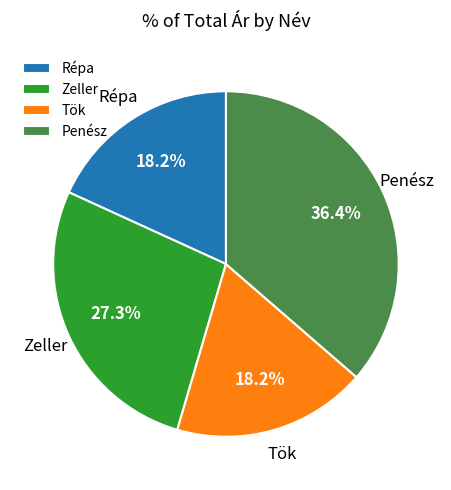

Which slice is the largest?

Penész